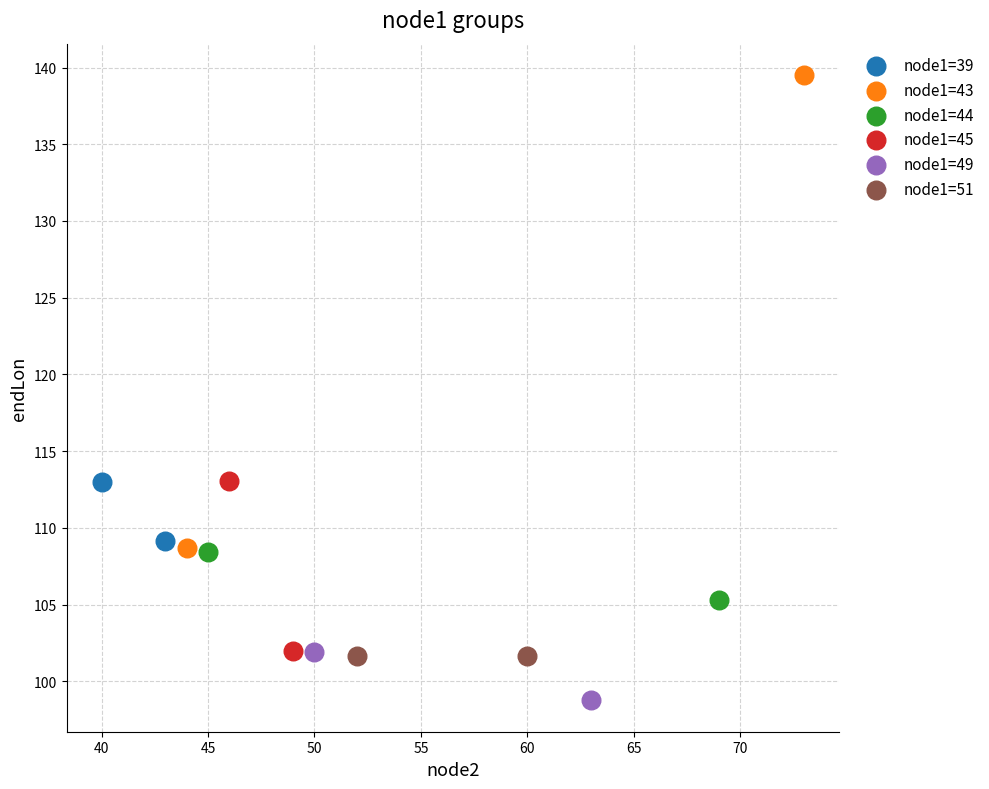

What are all the series names shown in the legend?

node1=39, node1=43, node1=44, node1=45, node1=49, node1=51